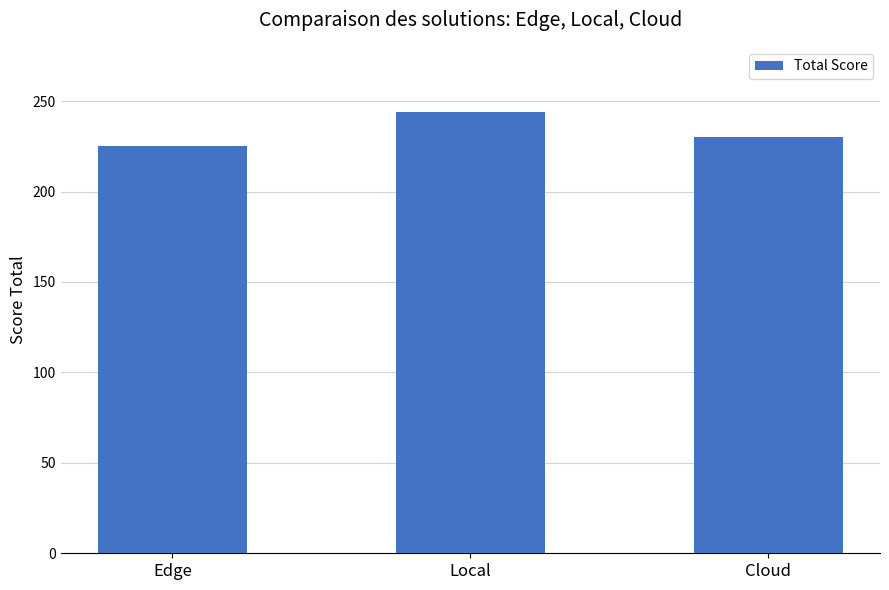

Reading left to right, what are all the values shown in this chart?

225	244	230